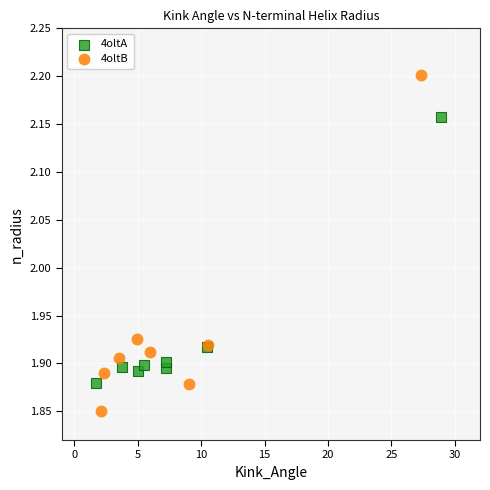

Which series has the largest Y range (max minus min)?

4oltB